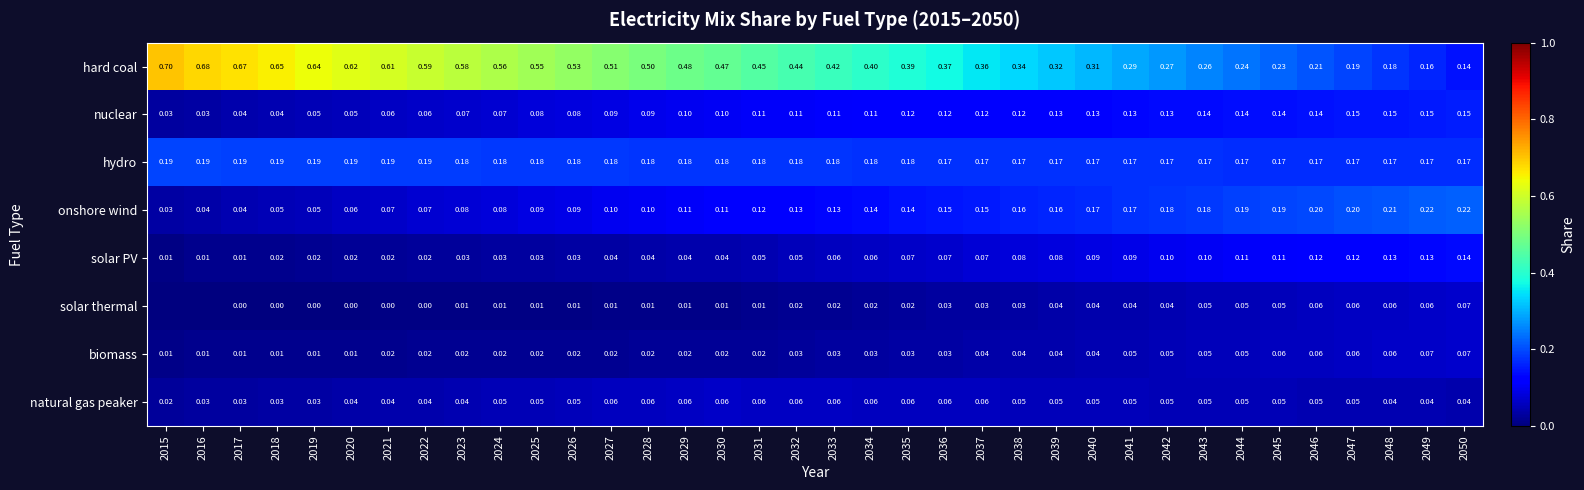

Is the value of hydro at 2042 greater than the value of solar thermal at 2027?

Yes